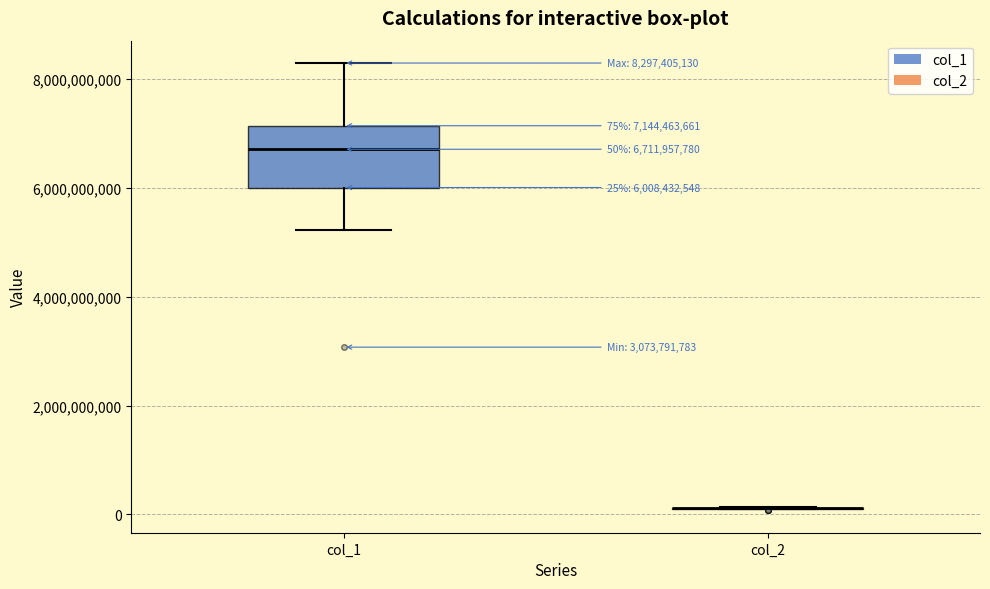

Comparing the boxes themselves (not the whiskers), which one is the tallest?

col_1